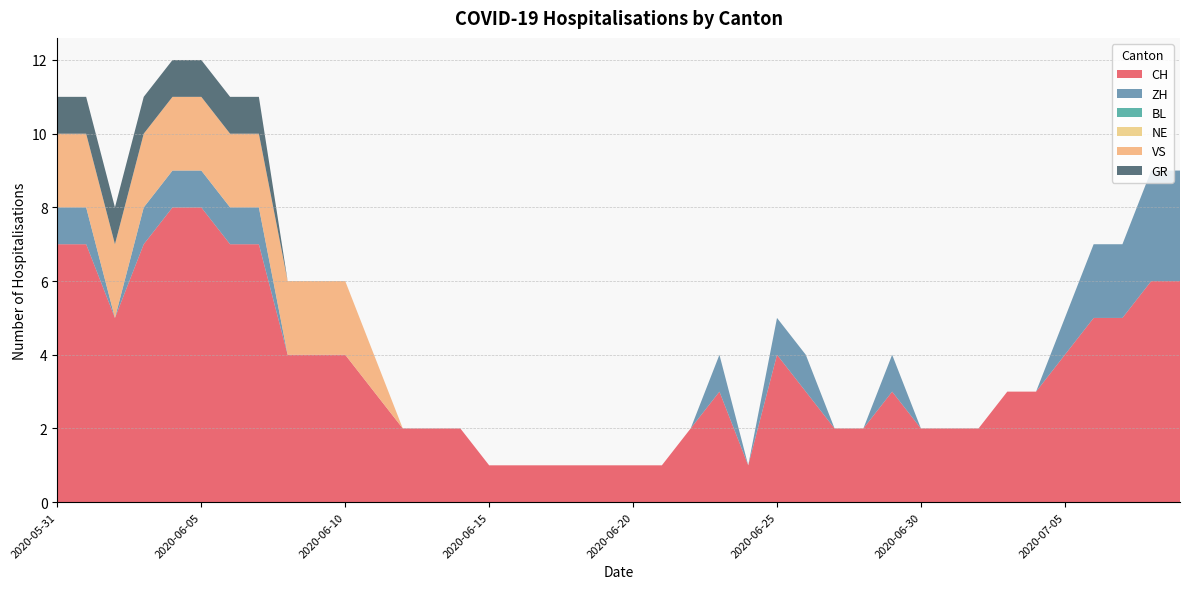

Reading right to left, extract all data points from this chart.

CH: 6	6	5	5	4	3	3	2	2	2	3	2	2	3	4	1	3	2	1	1	1	1	1	1	1	2	2	2	3	4	4	4	7	7	8	8	7	5	7	7
ZH: 3	3	2	2	1	0	0	0	0	0	1	0	0	1	1	0	1	0	0	0	0	0	0	0	0	0	0	0	0	0	0	0	1	1	1	1	1	0	1	1
BL: 0	0	0	0	0	0	0	0	0	0	0	0	0	0	0	0	0	0	0	0	0	0	0	0	0	0	0	0	0	0	0	0	0	0	0	0	0	0	0	0
NE: 0	0	0	0	0	0	0	0	0	0	0	0	0	0	0	0	0	0	0	0	0	0	0	0	0	0	0	0	0	0	0	0	0	0	0	0	0	0	0	0
VS: 0	0	0	0	0	0	0	0	0	0	0	0	0	0	0	0	0	0	0	0	0	0	0	0	0	0	0	0	1	2	2	2	2	2	2	2	2	2	2	2
GR: 0	0	0	0	0	0	0	0	0	0	0	0	0	0	0	0	0	0	0	0	0	0	0	0	0	0	0	0	0	0	0	0	1	1	1	1	1	1	1	1